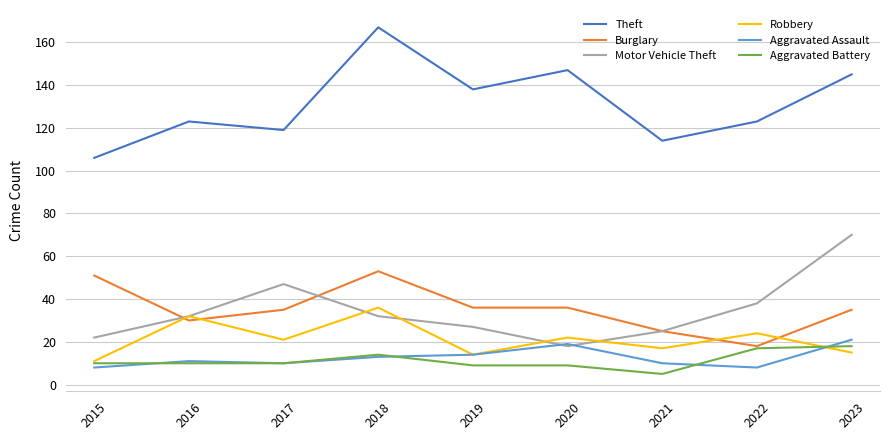

At how many categories does at least one series exceed 73?

9